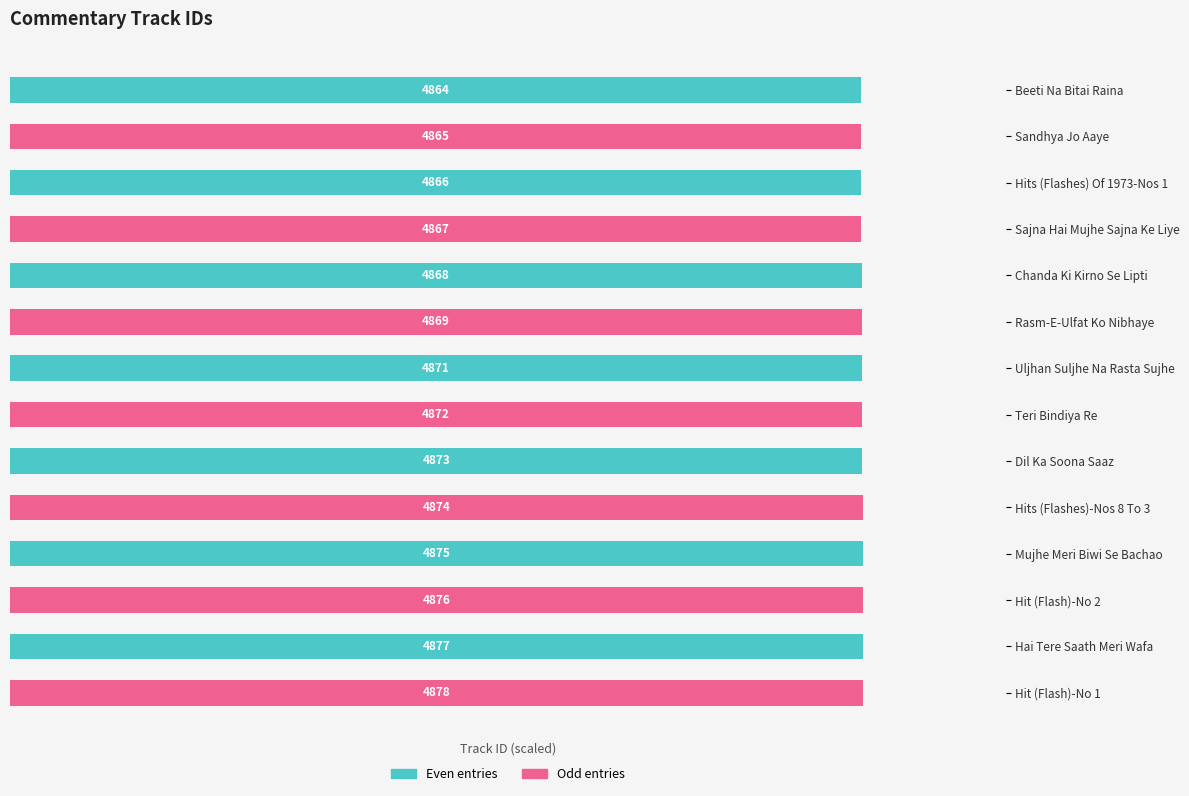

How many bars are there in total?

14